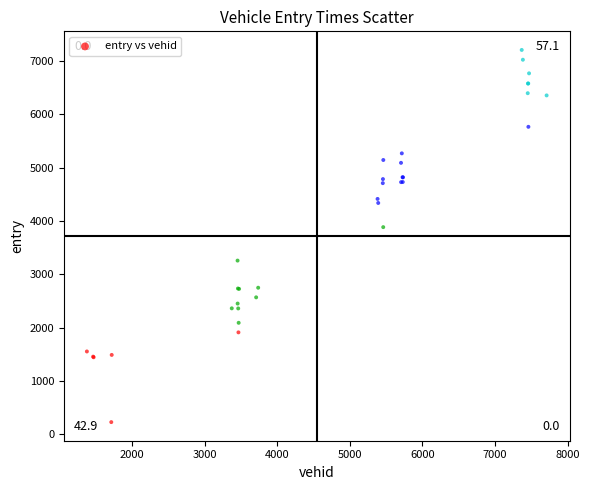

What Y value in the scatter plot is closest to 3717?

3884.4